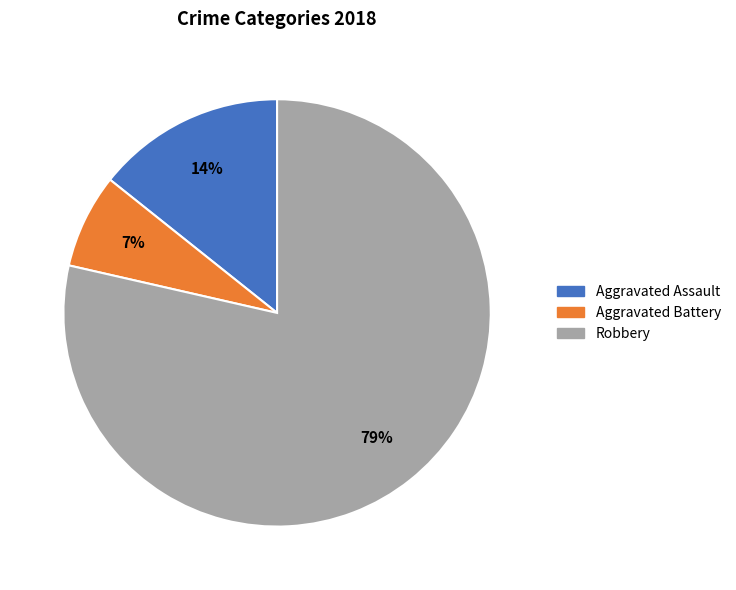

Approximately how many times larger is the value at Aggravated Battery compared to Aggravated Assault?

0.5